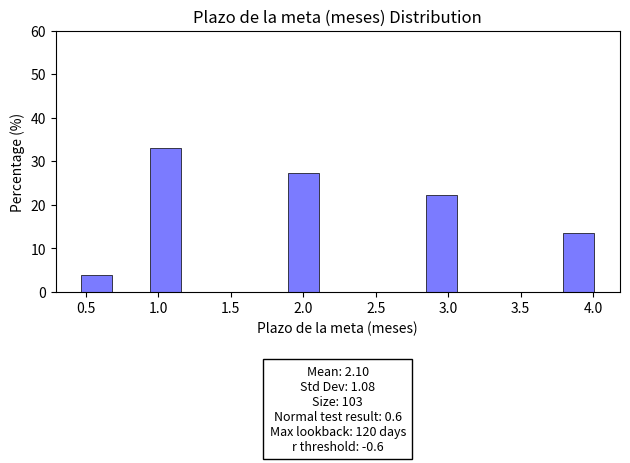

Which range on the x-axis has the tallest bar?

0.95 to 1.20